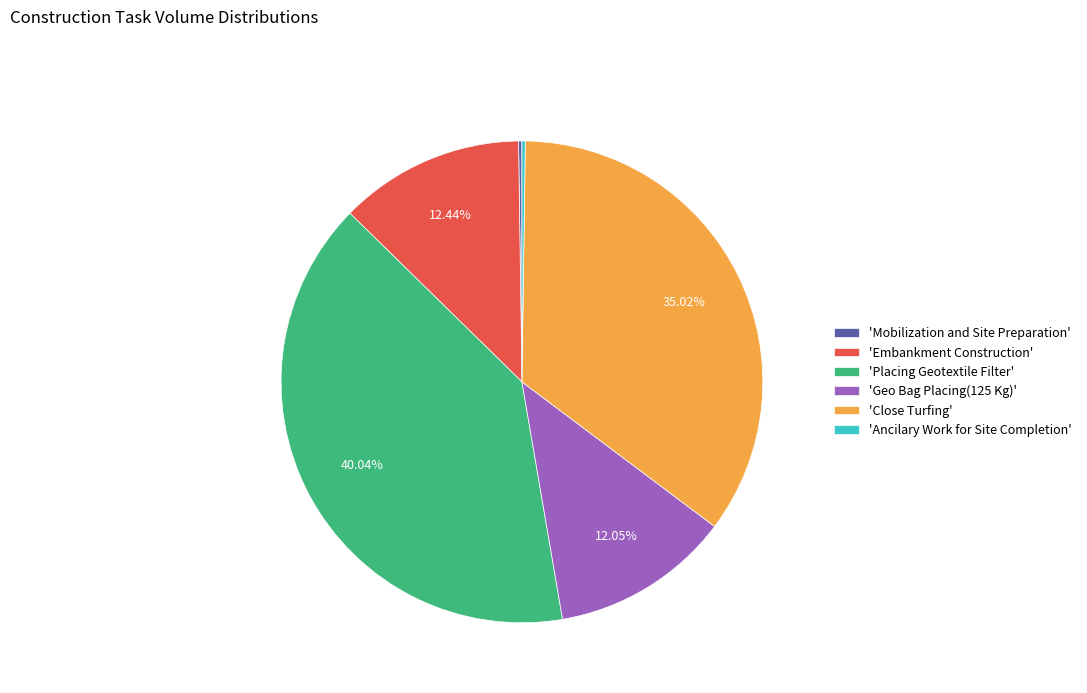

Is 'Close Turfing' the majority of the pie?

No